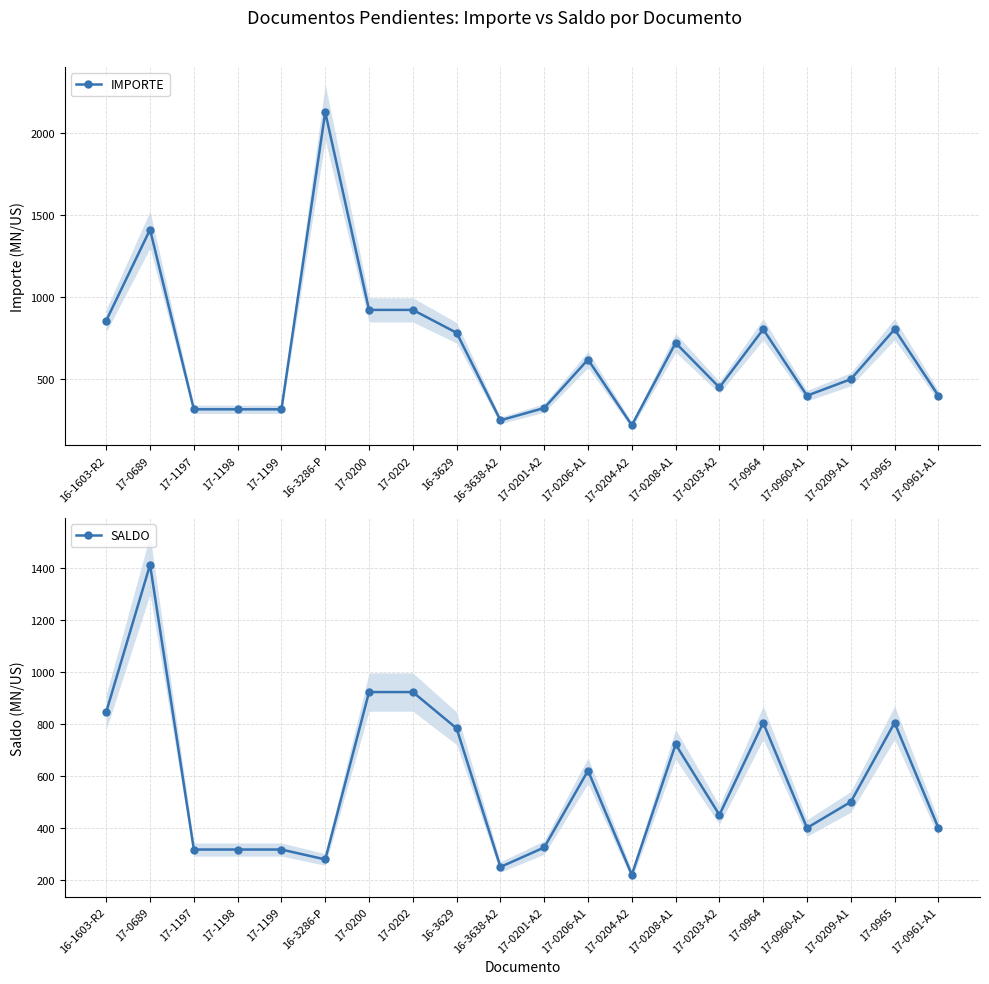

Between 17-0201-A2 and 16-3629, which is larger?

16-3629